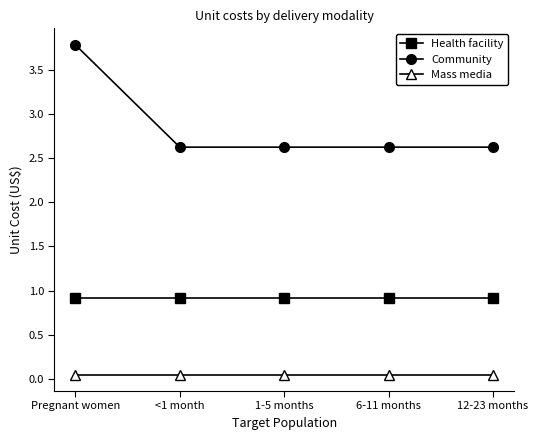

What is the difference between the Community values at Pregnant women and 6-11 months?

1.2